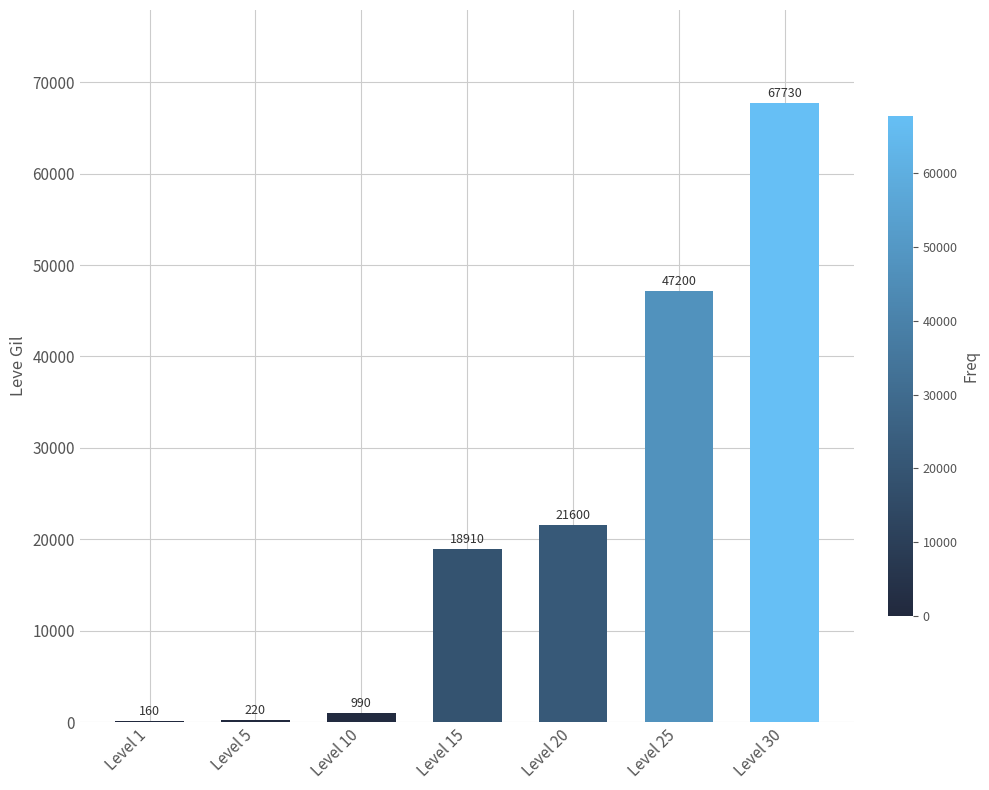

True or false: the data shows 30069 at Level 15.

False